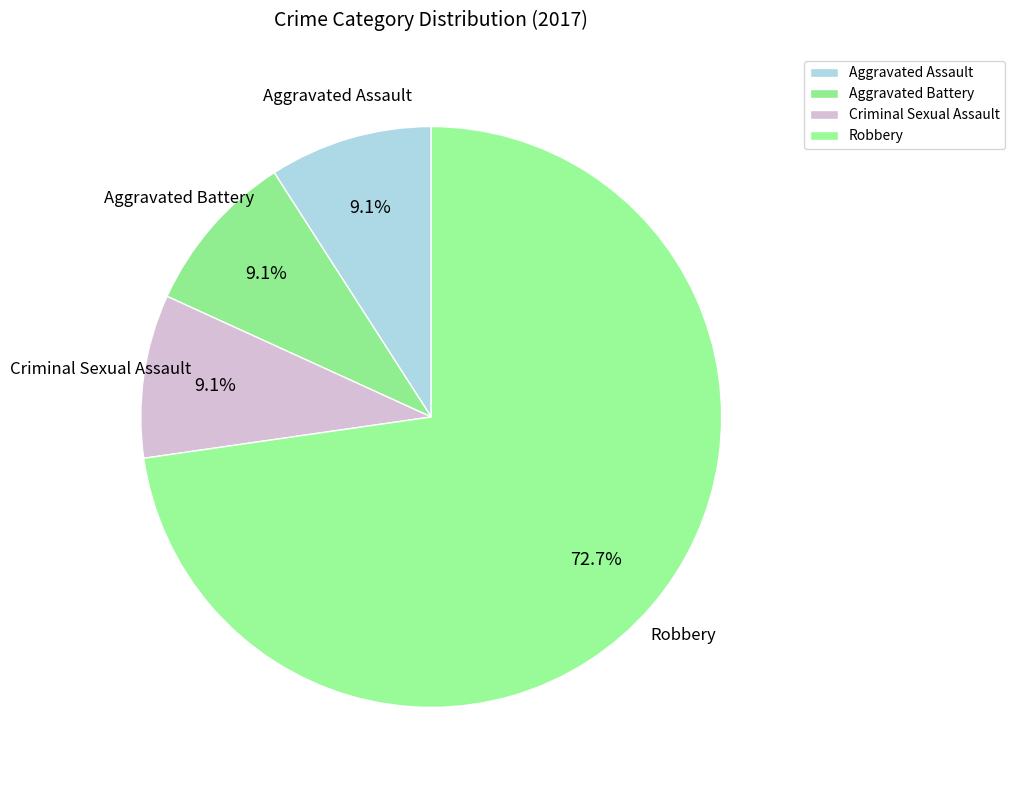

To the nearest percent, what is the difference between the largest and smallest slice percentages?

64%